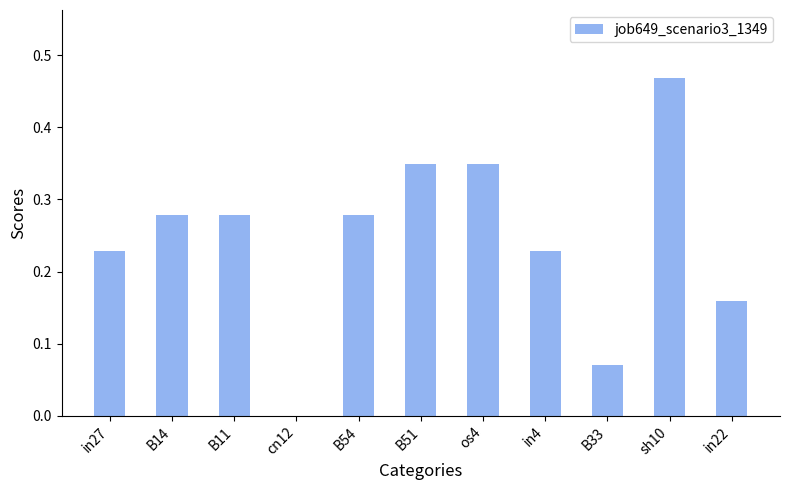

Which has a higher value, B33 or B11?

B11